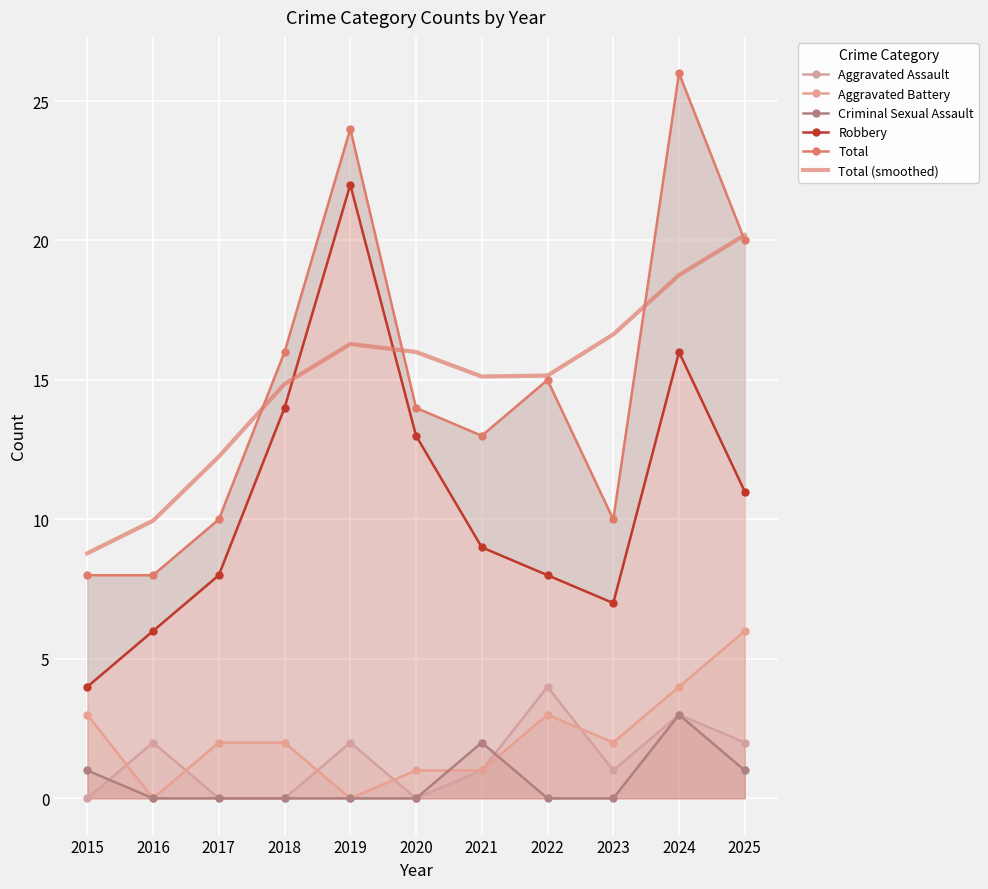

At which label does Total (smoothed) reach its minimum?

2015